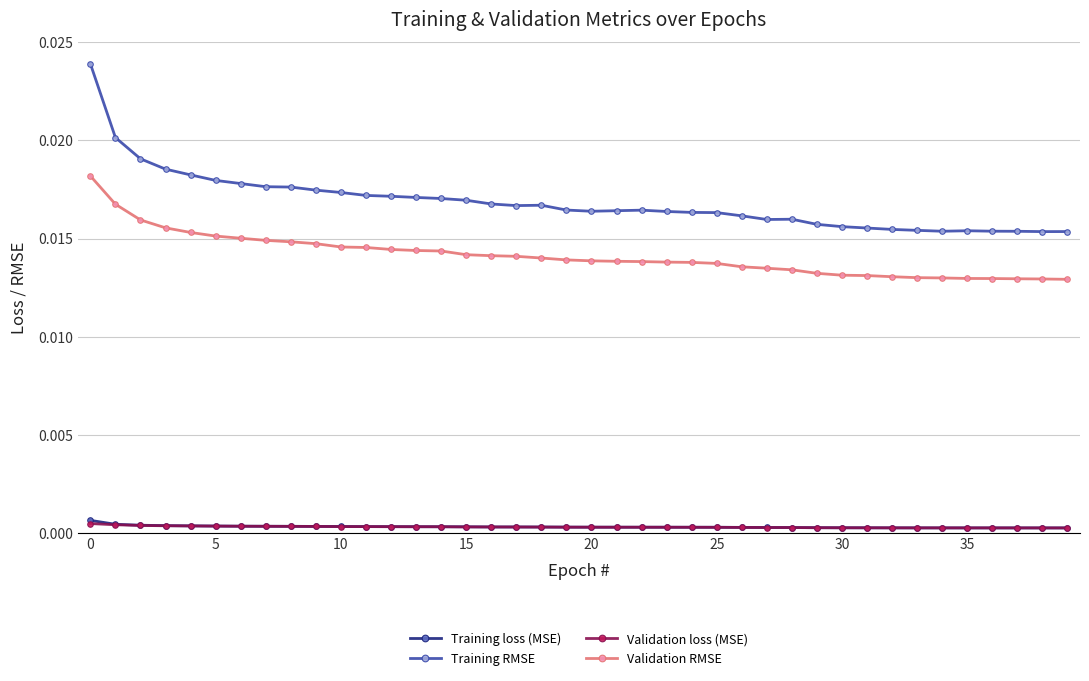

True or false: Validation loss (MSE) and Validation RMSE cross at least once.

False